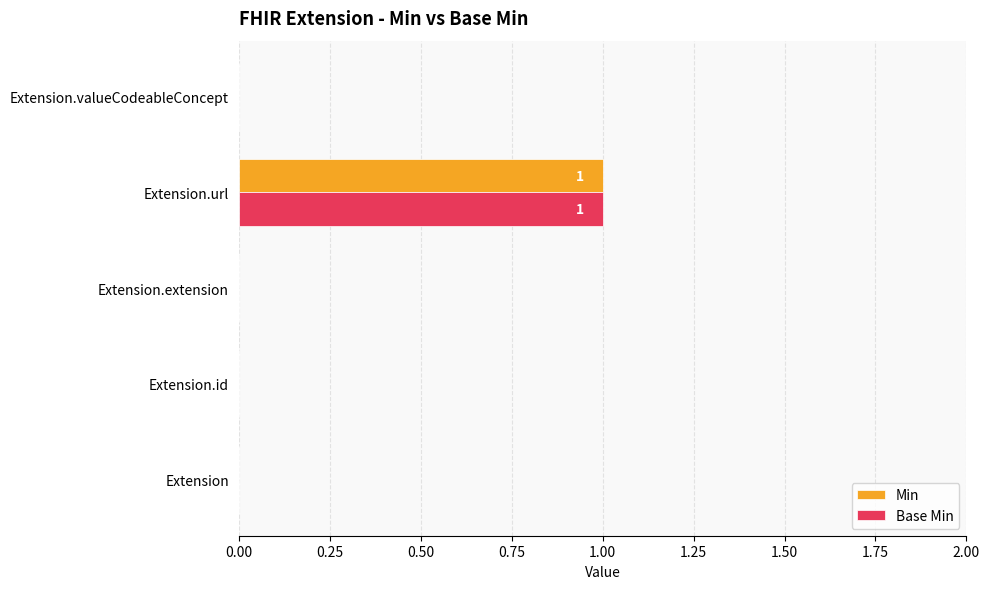

Is it true that Min equals 0 at Extension.id?

True